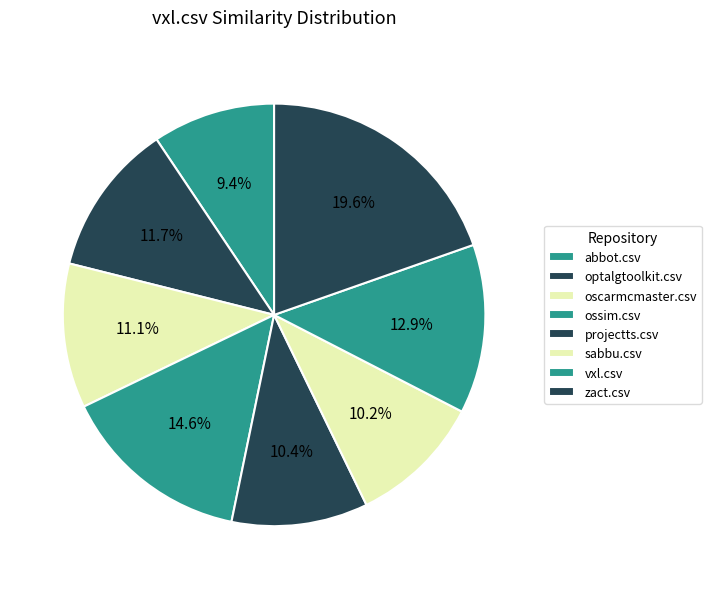

What percentage is the sabbu.csv slice, to the nearest percent?

10%